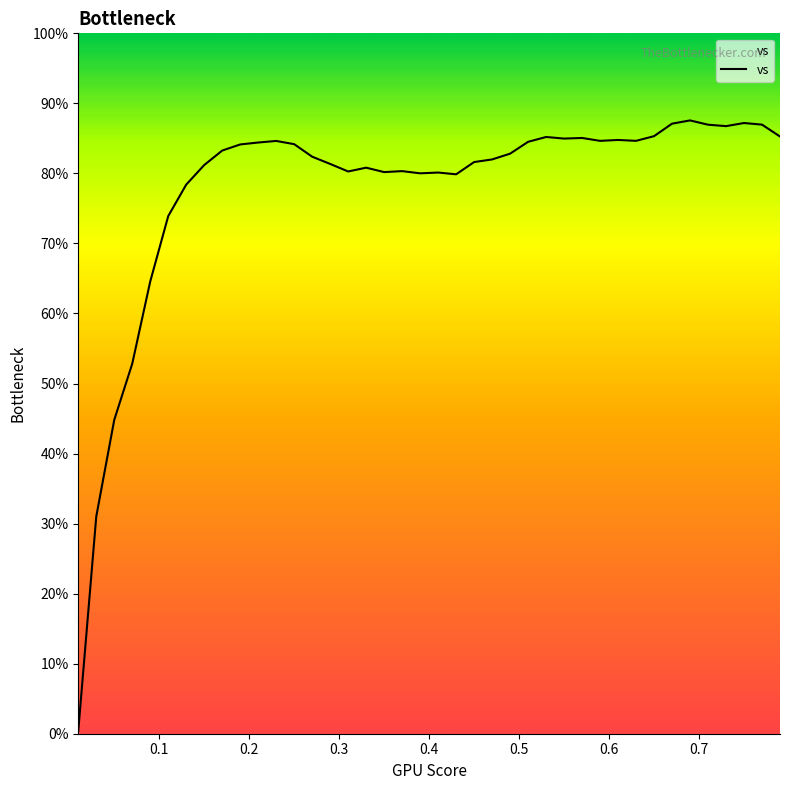

What is the difference between the maximum and minimum values?

87.1